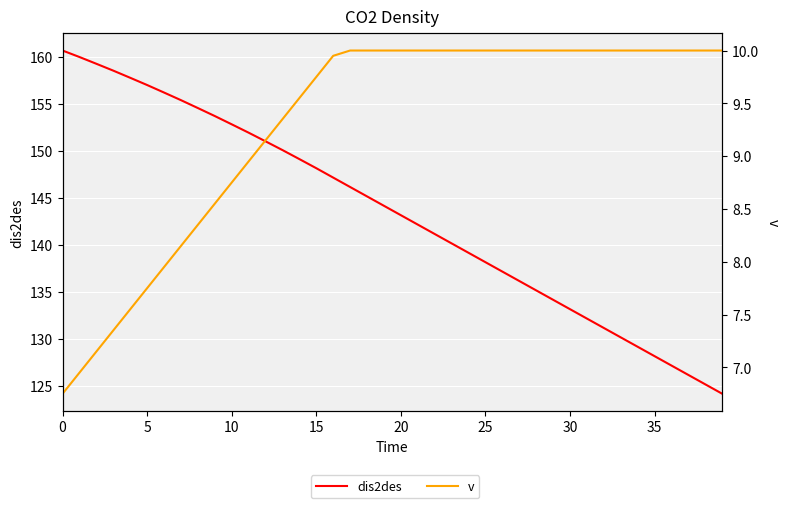

Reading left to right, list all the values displayed in this chart.

dis2des: 160.7	160.0	159.2	158.5	157.8	157.0	156.2	155.4	154.5	153.7	152.8	151.9	151.0	150.1	149.1	148.1	147.1	146.1	145.1	144.1	143.1	142.1	141.1	140.1	139.1	138.1	137.1	136.1	135.1	134.1	133.1	132.1	131.1	130.1	129.1	128.1	127.1	126.1	125.1	124.1
v: 6.8	7.0	7.2	7.3	7.5	7.8	8.0	8.2	8.3	8.6	8.8	8.9	9.2	9.3	9.6	9.8	9.9	10.0	10.0	10.0	10.0	10.0	10.0	10.0	10.0	10.0	10.0	10.0	10.0	10.0	10.0	10.0	10.0	10.0	10.0	10.0	10.0	10.0	10.0	10.0